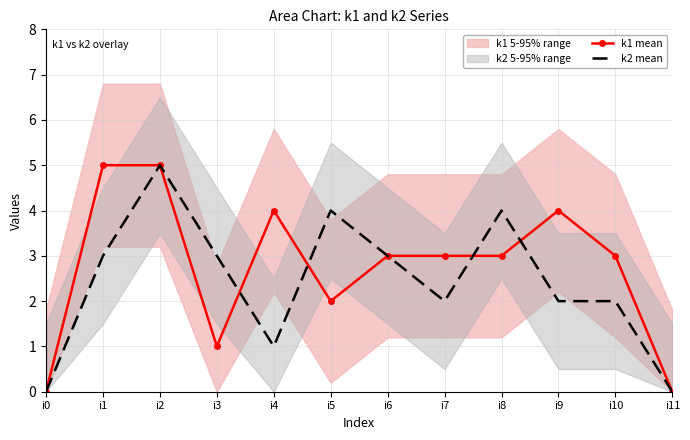

Between i3 and i11, which series saw the biggest shift?

k2 mean